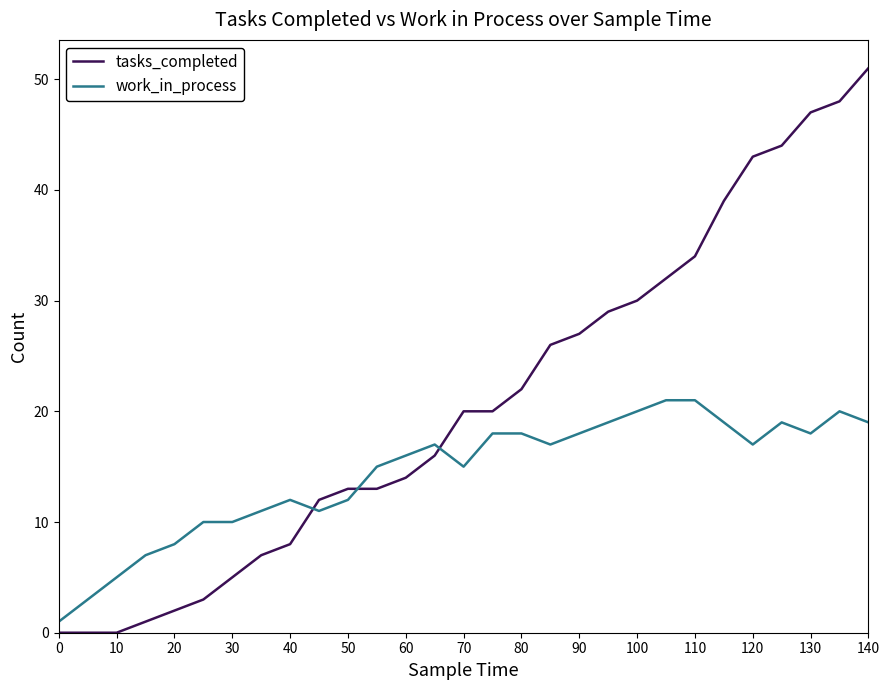

What is the highest value of the tasks_completed series?

51